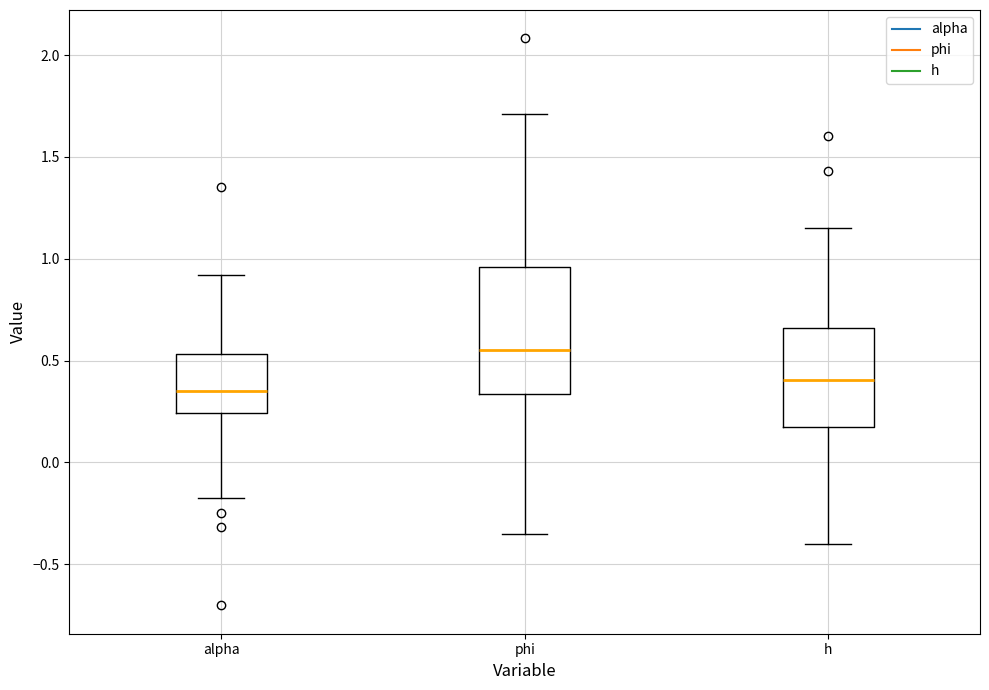

Reading left to right, read every box against the y-axis: the position of its median line, the range the box covers, and the ends of its whiskers. The values are not printed on the chart, so give them approximately, as read against the axis.

alpha: median 0.35, box 0.25 to 0.55, whiskers -0.15 to 0.90
phi: median 0.55, box 0.35 to 0.95, whiskers -0.35 to 1.70
h: median 0.40, box 0.15 to 0.65, whiskers -0.40 to 1.15